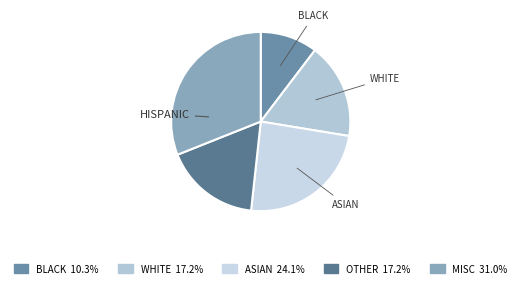

Count the number of slices in the pie.

5